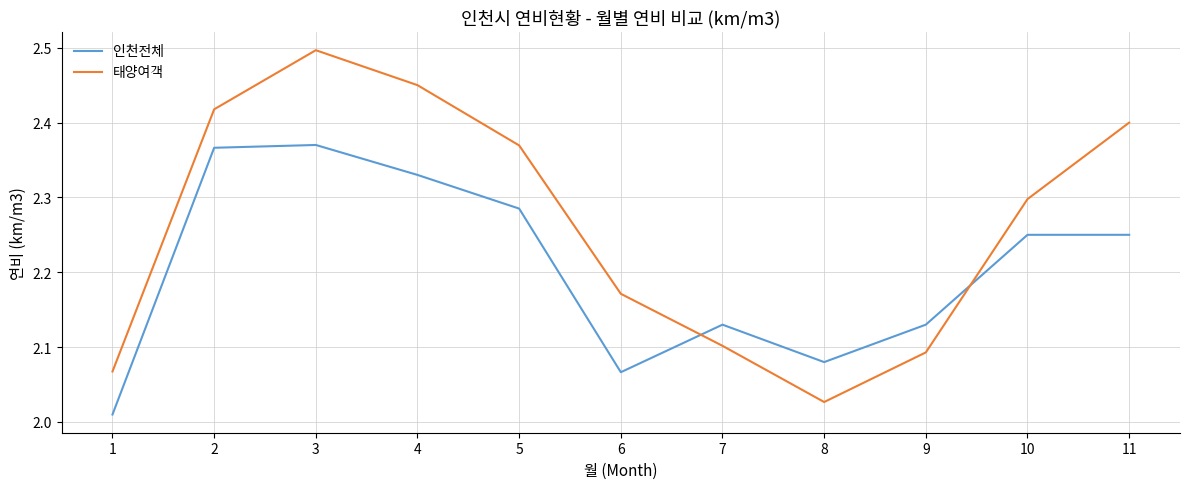

List the labels in order of 태양여객 value, smallest first.

8, 1, 9, 7, 6, 10, 5, 11, 2, 4, 3